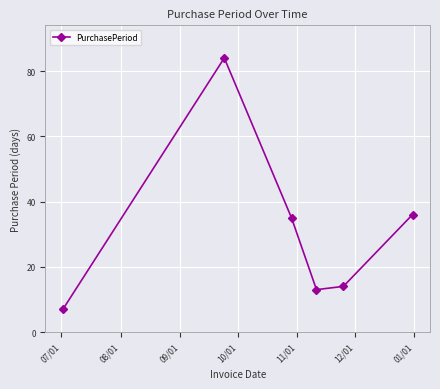

What is the greatest value displayed?

84